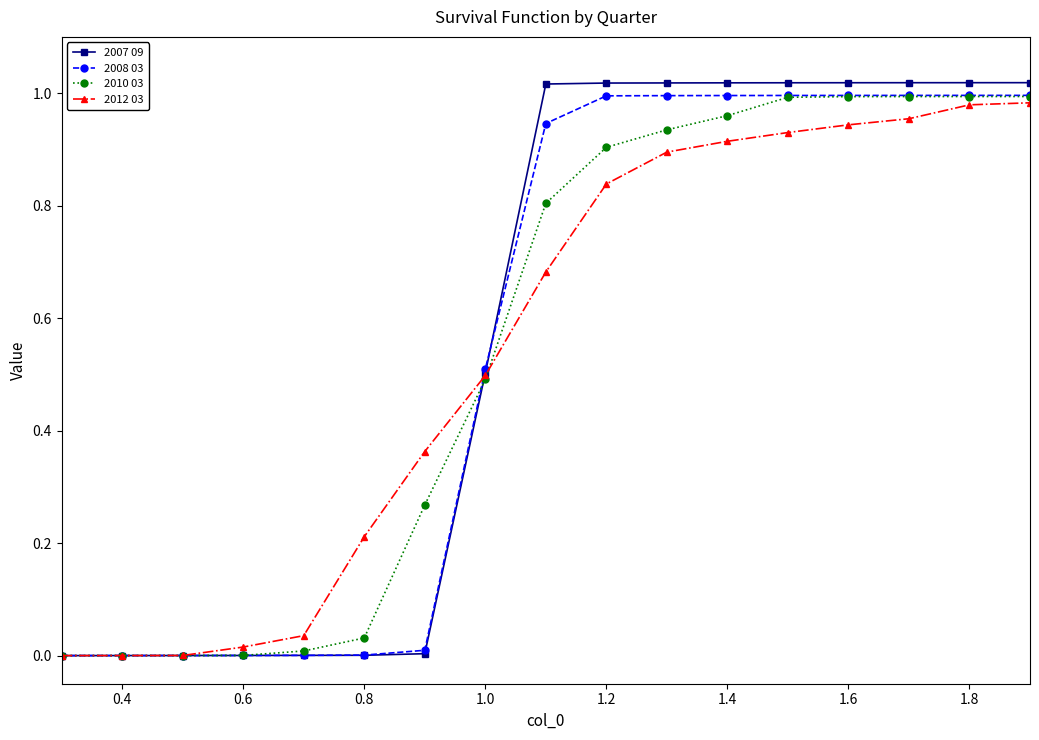

What are all the series names shown in the legend?

2007 09, 2008 03, 2010 03, 2012 03